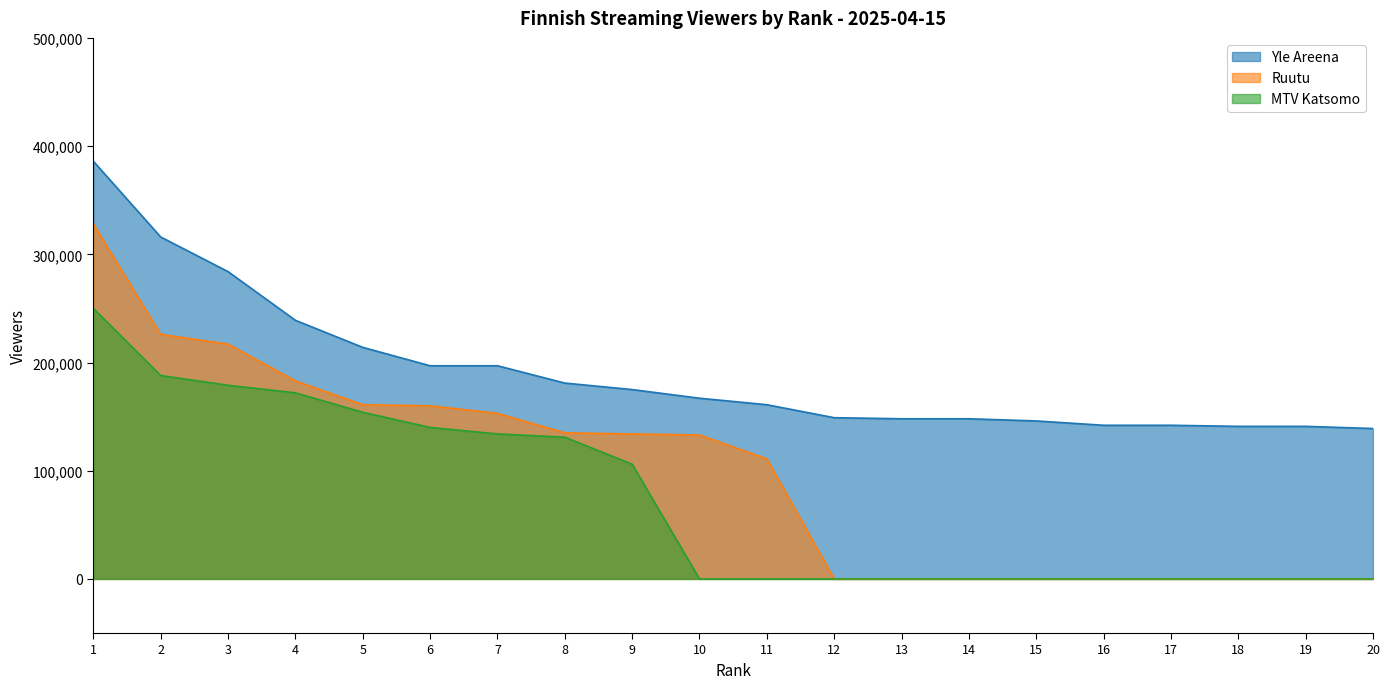

Count the number of data series in this chart.

3